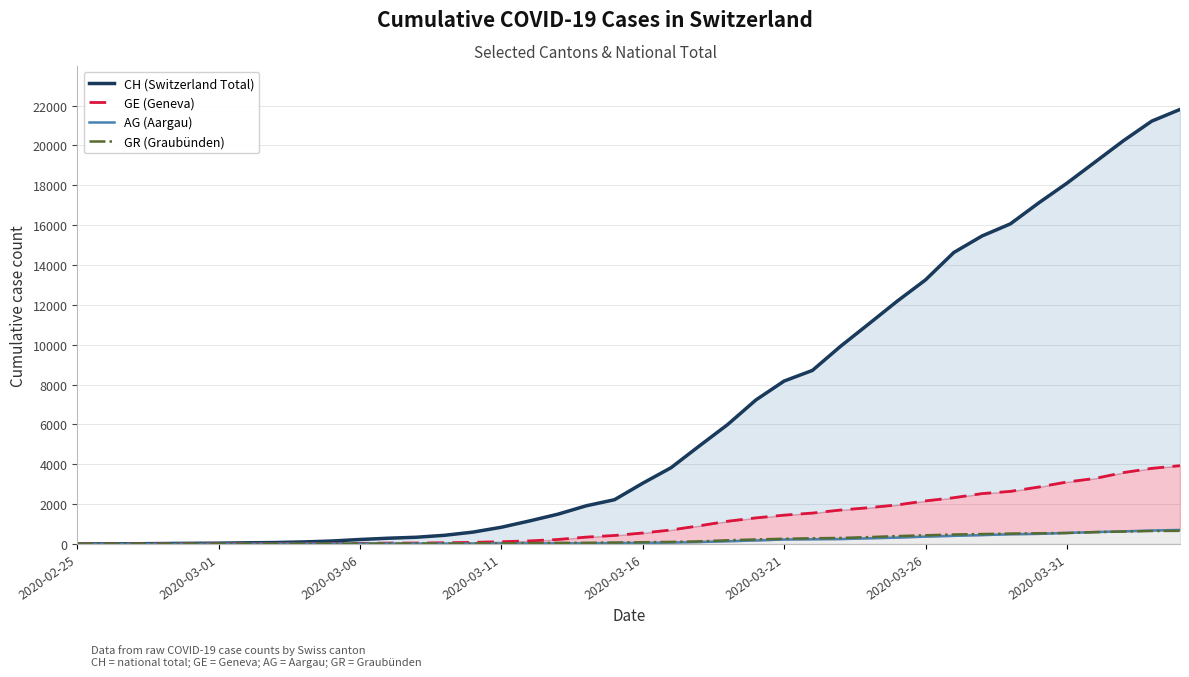

What is the maximum value for GR (Graubünden)?

657